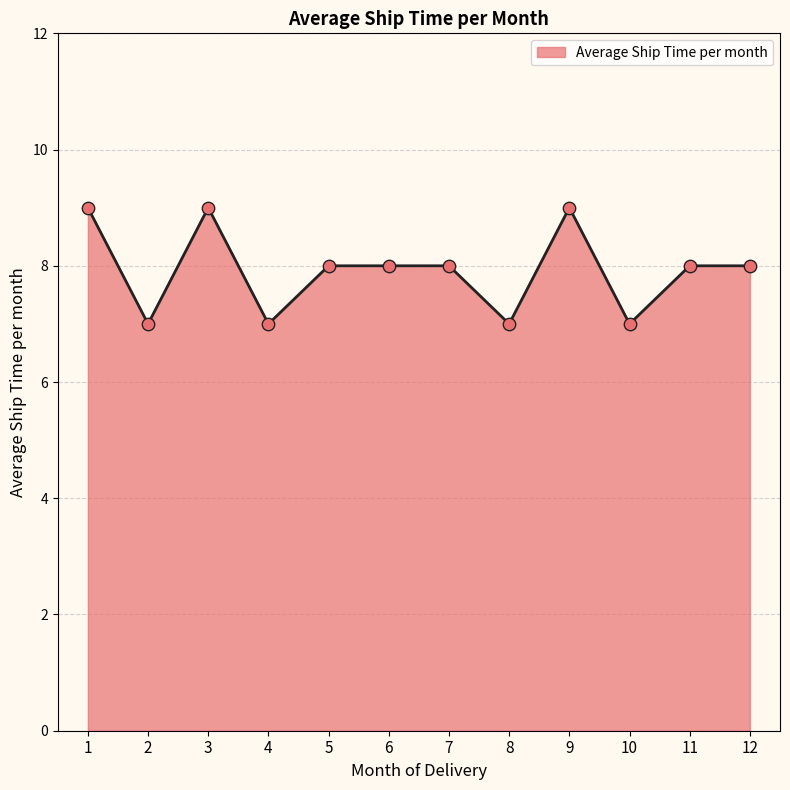

What is the change in value from 2 to 3?

+2